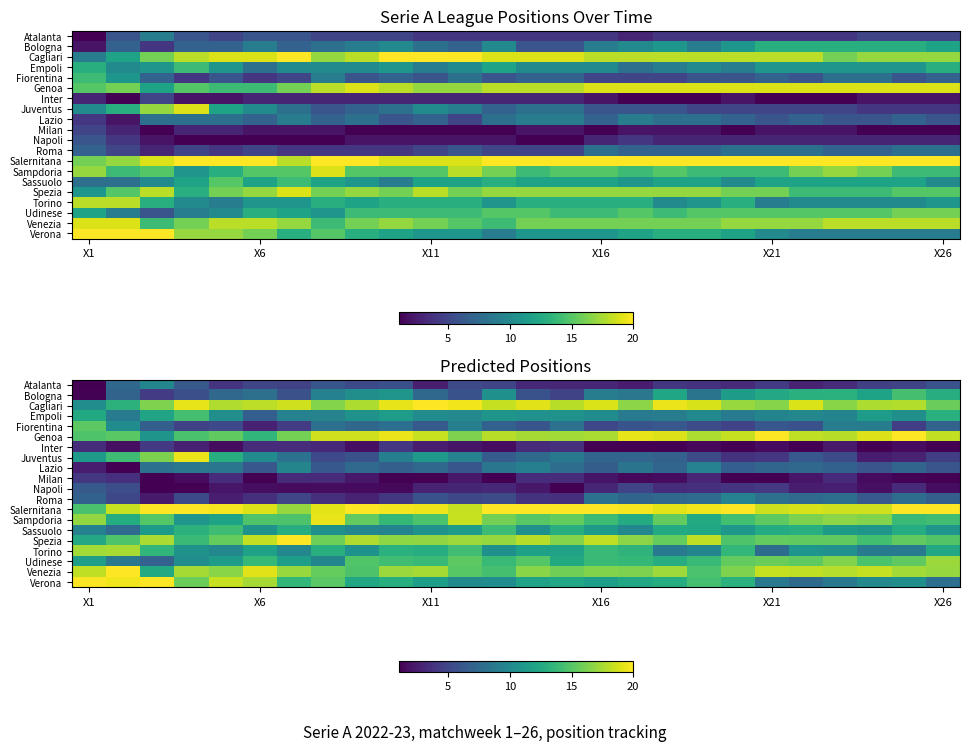

What value does the Spezia series have at X16?

18.2